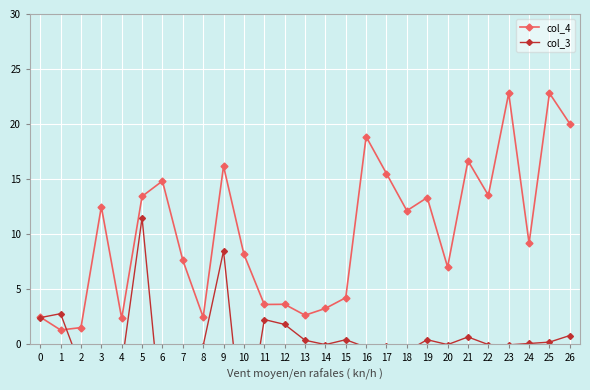

Reading left to right, transcribe all the data shown in this chart.

col_4: 0=2.5	1=1.3	2=1.5	3=12.5	4=2.3	5=13.4	6=14.8	7=7.6	8=2.4	9=16.2	10=8.2	11=3.6	12=3.6	13=2.6	14=3.2	15=4.2	16=18.9	17=15.5	18=12.1	19=13.3	20=7.0	21=16.7	22=13.5	23=22.8	24=9.2	25=22.8	26=20.0
col_3: 0=2.4	1=2.8	2=-2.2	3=-11.1	4=-2.0	5=11.5	6=-7.7	7=-8.4	8=-0.1	9=8.5	10=-9.2	11=2.2	12=1.8	13=0.3	14=-0.1	15=0.4	16=-0.3	17=-0.2	18=-0.6	19=0.4	20=-0.1	21=0.6	22=-0.1	23=-0.1	24=0.0	25=0.2	26=0.8